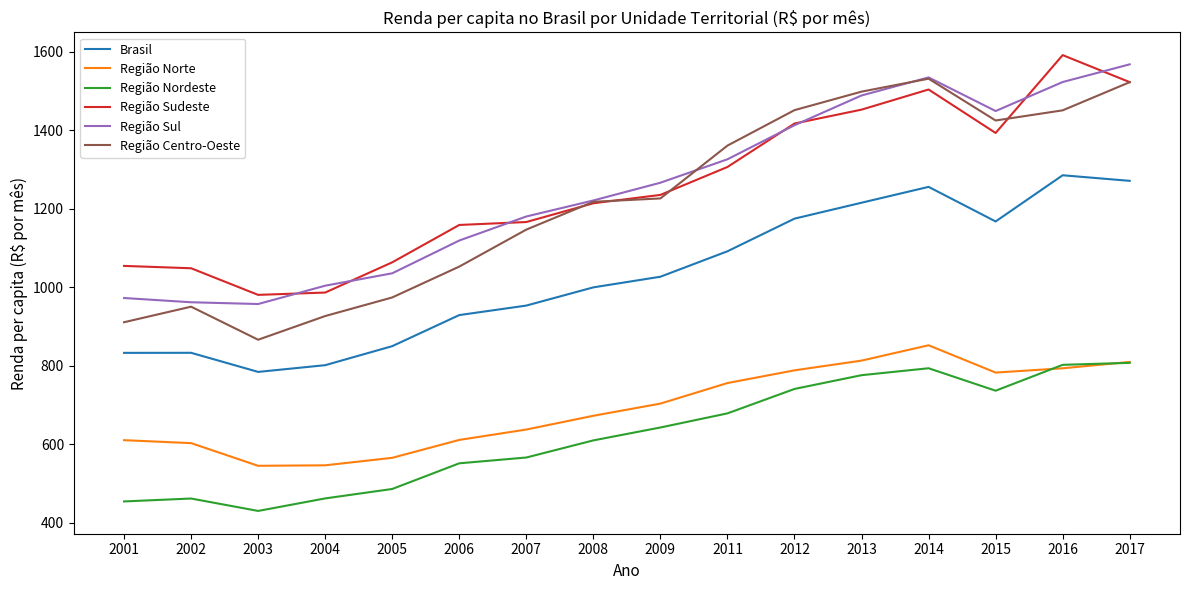

What are all the series names shown in the legend?

Brasil, Região Norte, Região Nordeste, Região Sudeste, Região Sul, Região Centro-Oeste